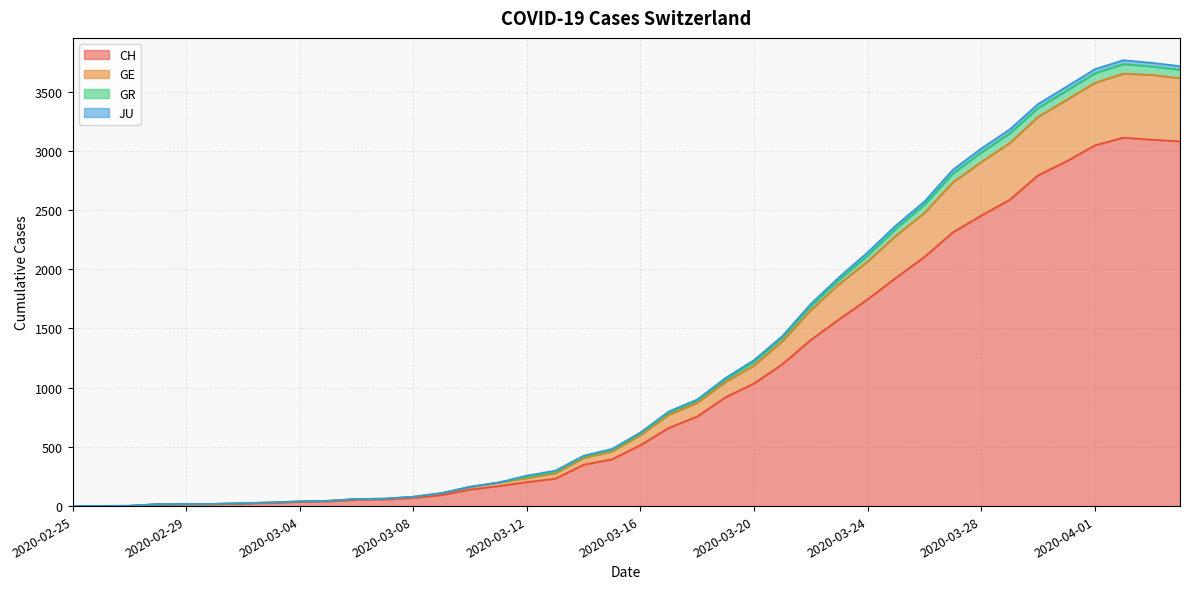

How many categories are shown in the chart?

40